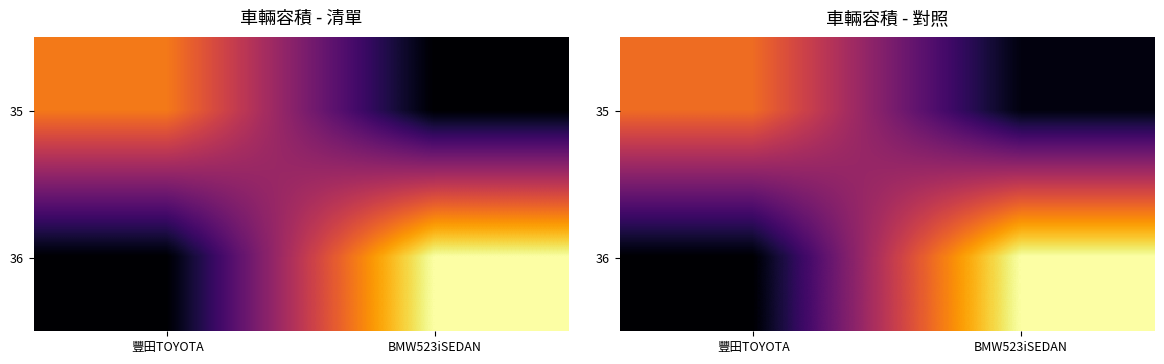

List the series in order of their peak value, lowest first.

35, 36